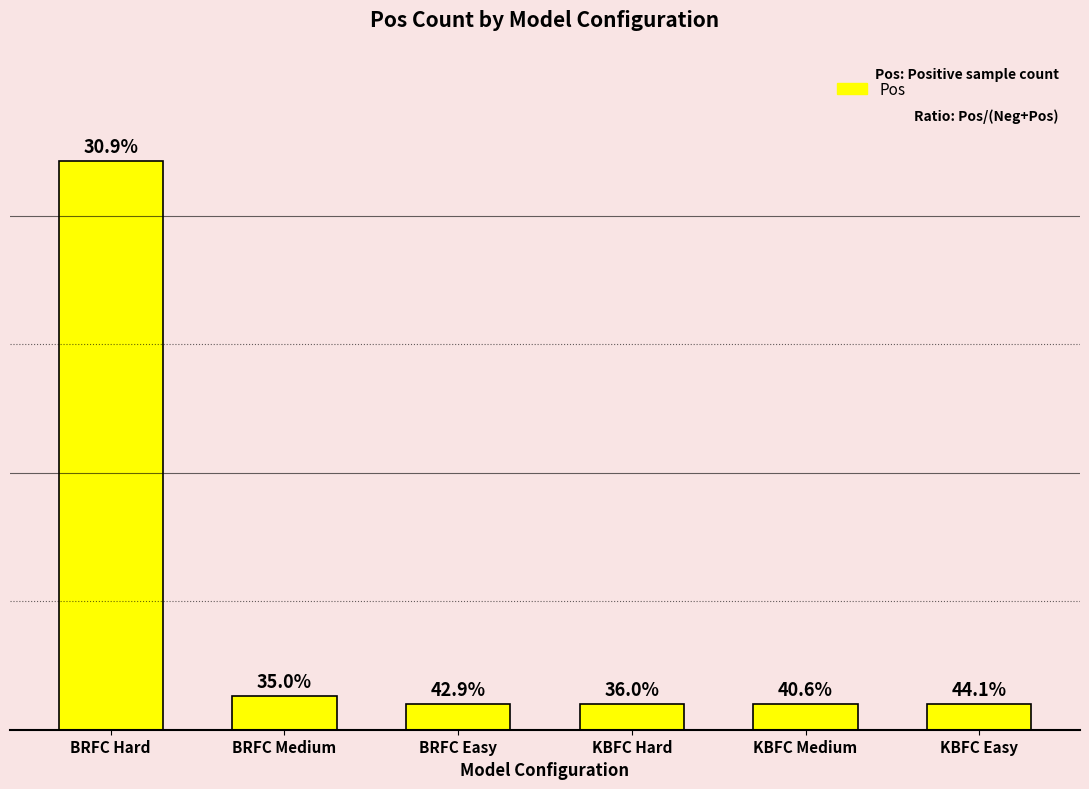

What position from the left is BRFC Medium?

2